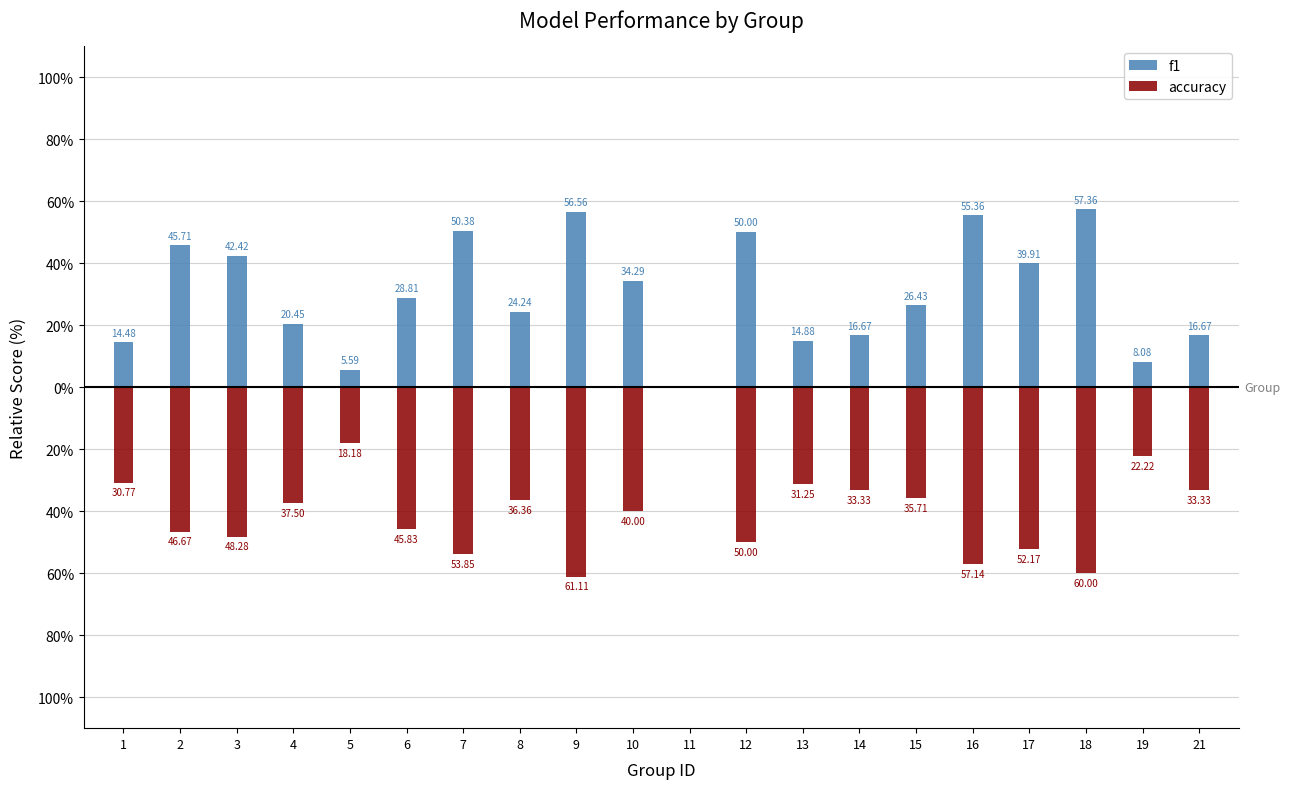

How many distinct data groups are displayed?

2